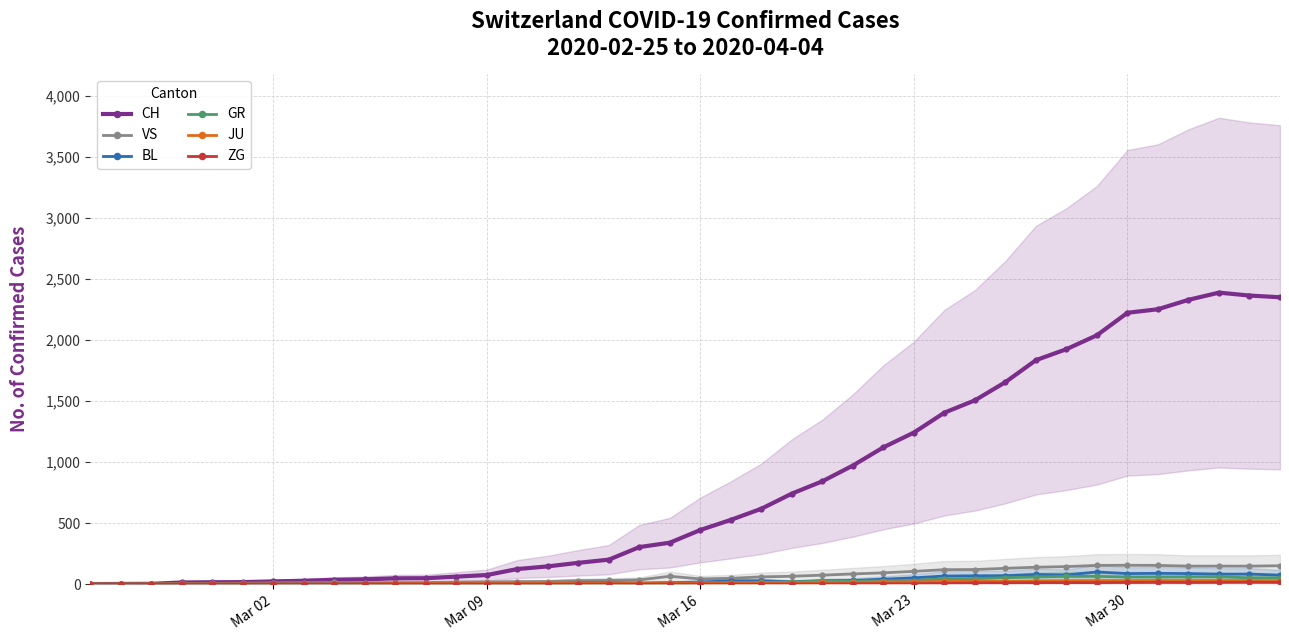

Reading left to right, list all the values displayed in this chart.

CH: 0	1	2	13	15	16	22	27	35	39	47	48	61	74	123	145	174	200	303	339	443	526	617	741	842	971	1120	1241	1404	1505	1654	1834	1924	2038	2222	2251	2328	2387	2363	2349
VS: 0	0	0	6	6	7	10	12	13	11	12	12	16	17	20	21	28	30	34	64	42	47	59	64	73	83	92	104	118	119	129	138	143	153	154	153	147	147	147	150
BL: 0	0	0	0	1	1	1	1	1	1	4	4	4	4	5	3	9	12	8	12	17	26	27	19	27	30	40	51	66	68	68	79	75	99	86	88	86	81	82	73
GR: 0	0	0	0	0	0	0	0	0	0	0	0	0	0	0	0	0	0	6	0	9	9	13	18	24	24	27	29	43	45	52	58	63	63	58	58	59	60	51	52
JU: 0	0	1	1	1	1	1	1	1	2	5	5	5	5	5	6	6	8	8	9	9	11	11	12	14	13	18	18	22	23	22	25	27	28	28	29	29	29	28	27
ZG: 0	0	0	0	0	0	0	0	0	0	0	0	0	0	0	0	0	0	0	0	0	0	0	1	1	3	3	3	6	9	10	12	12	12	13	14	13	14	15	14